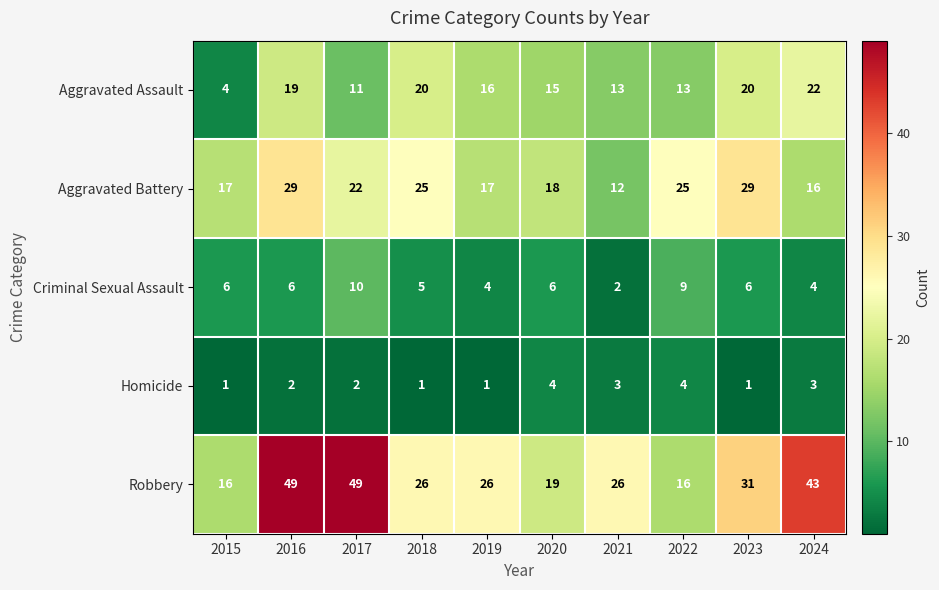

Which series has the widest spread of values?

Robbery